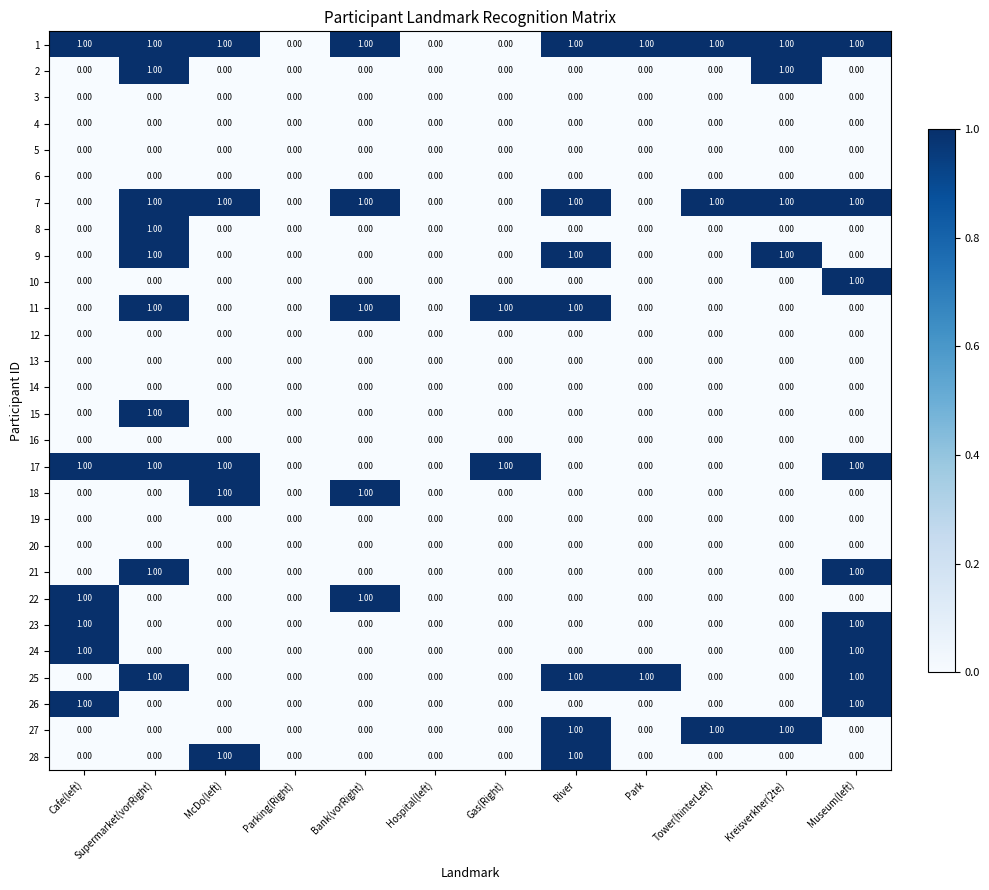

What is the difference between the highest and lowest values at Gas(Right)?

1